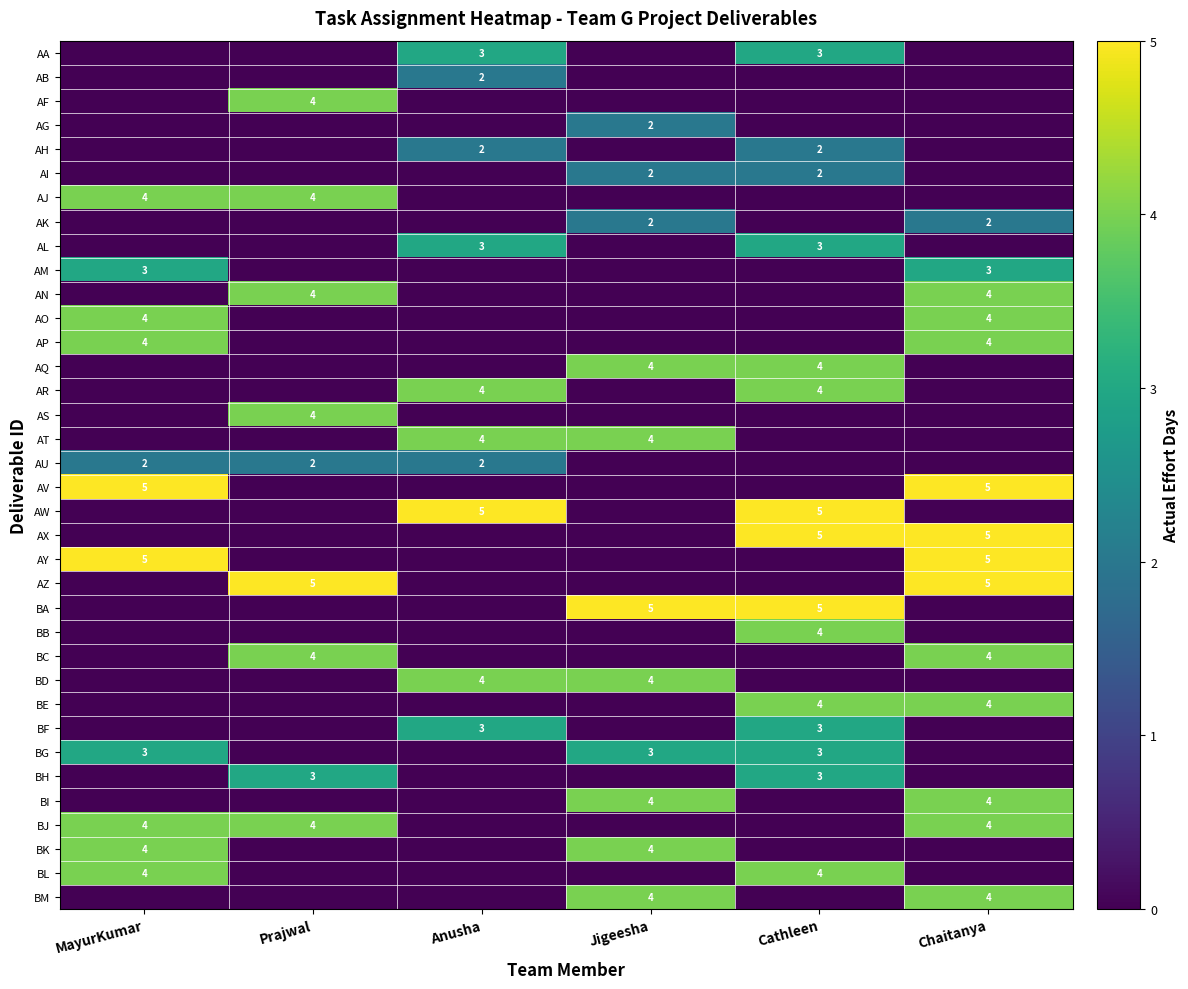

What is the spread (max minus min) of values at Chaitanya?

5